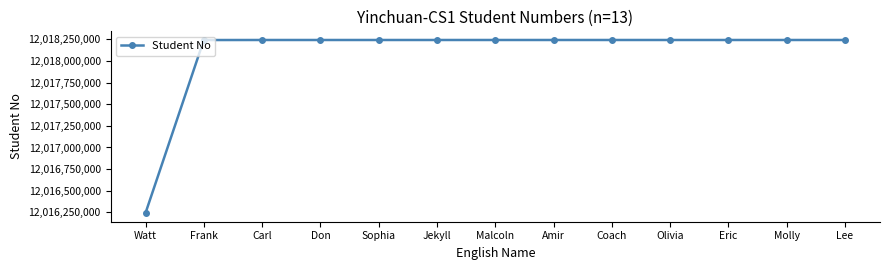

Does the chart display data point markers on the line(s)?

Yes